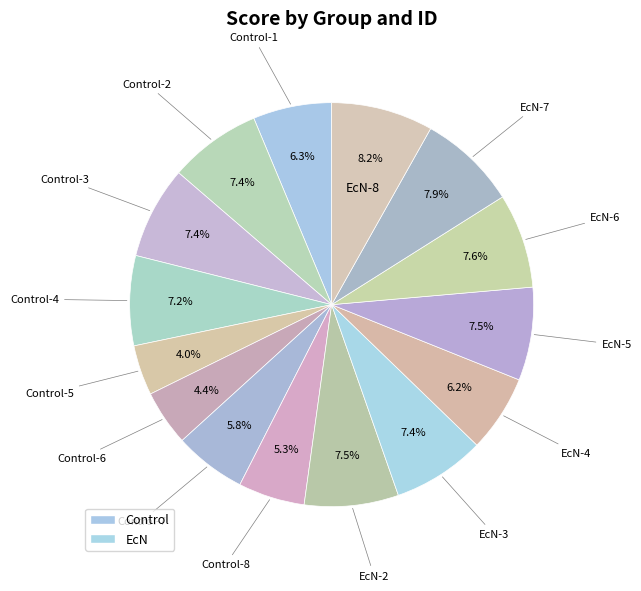

Count the number of slices in the pie.

15